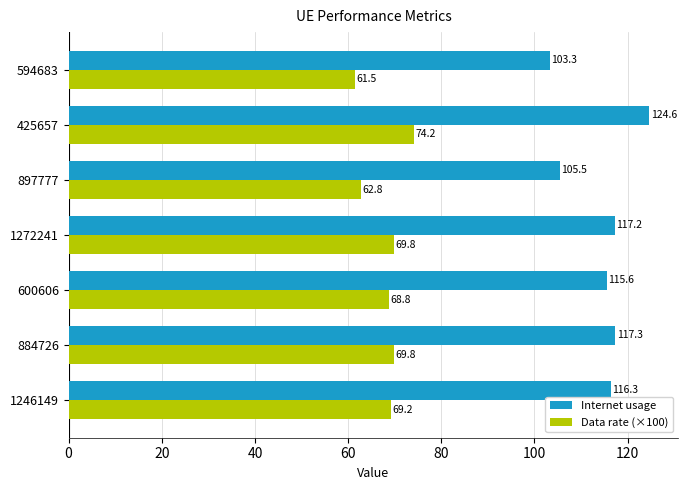

What is the difference between the maximum and minimum values in the Internet usage series?

21.3